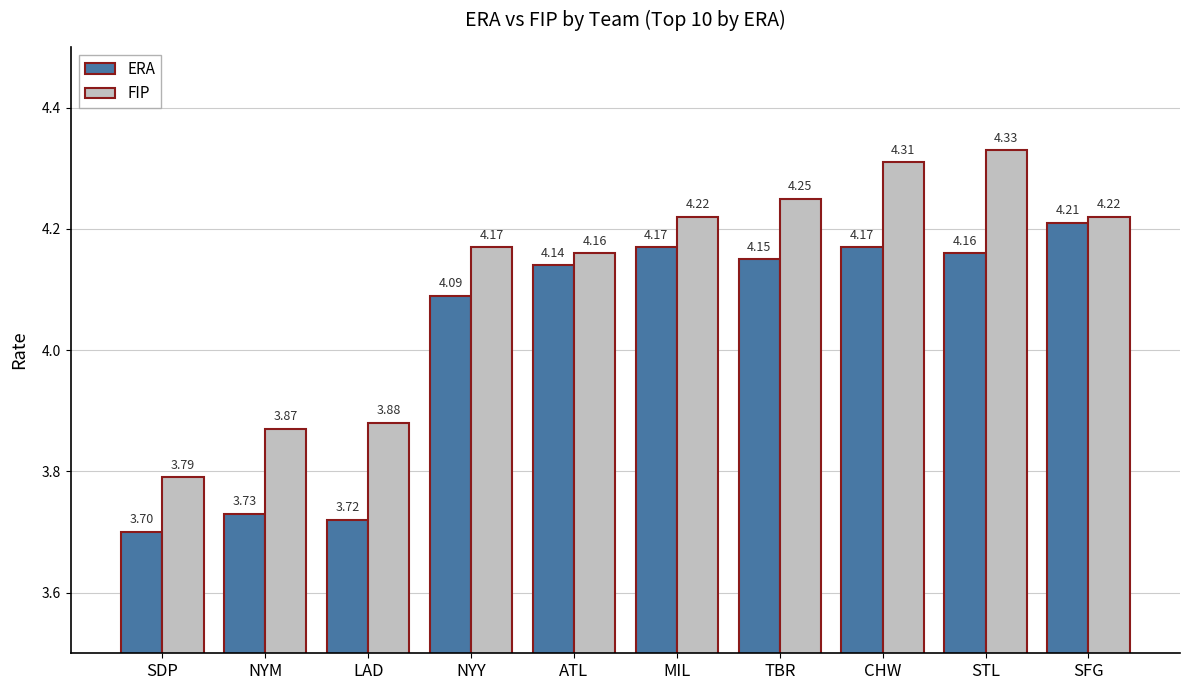

List the series in order of their peak value, lowest first.

ERA, FIP